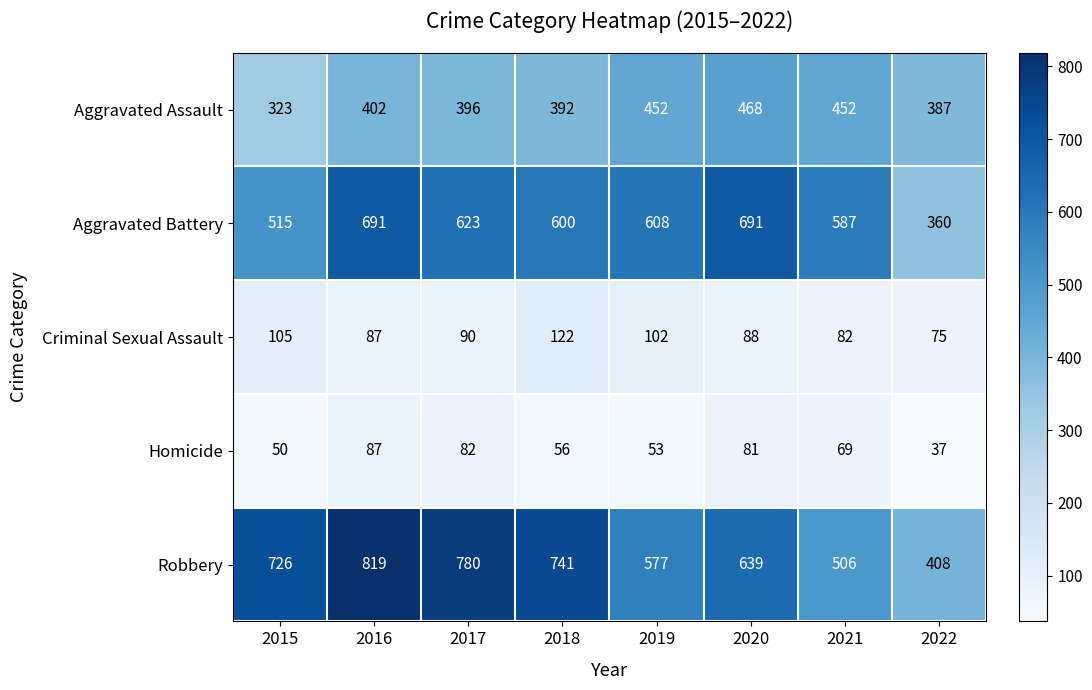

What is the greatest value displayed?

819